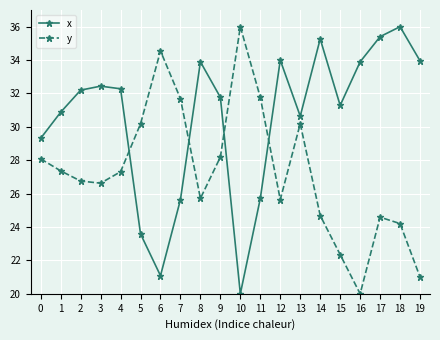

What is the difference between the highest and lowest values at 18?

11.8